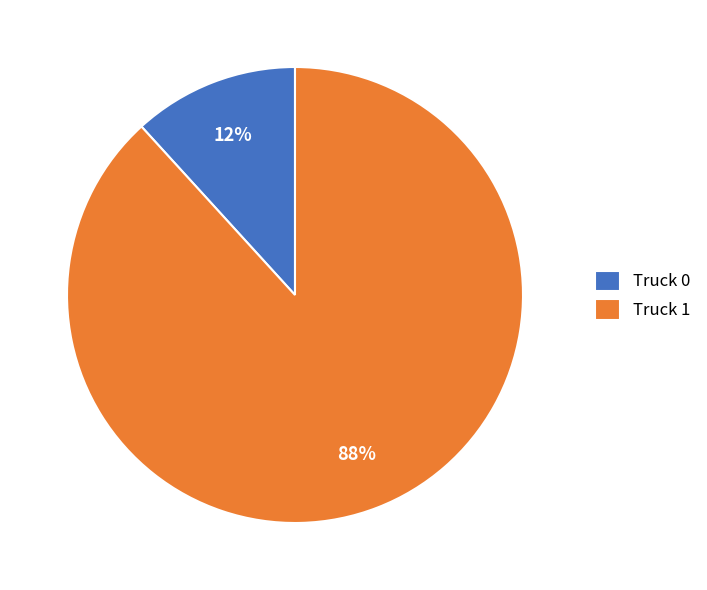

Do Truck 1 and Truck 0 together represent more than half of the pie?

Yes